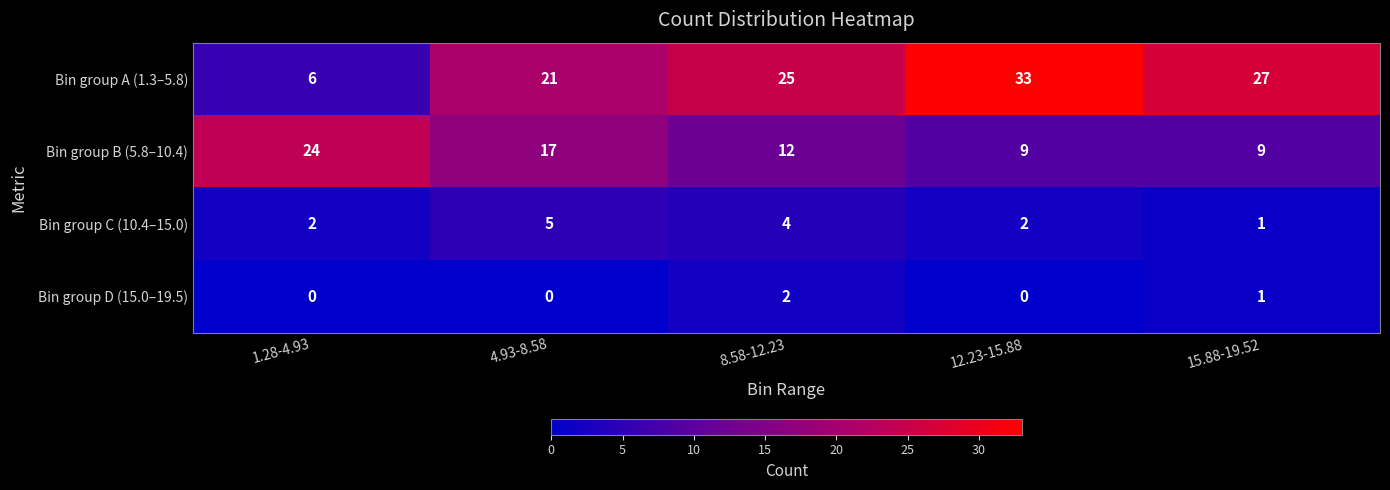

What is the difference between the highest and lowest values at 1.28-4.93?

24